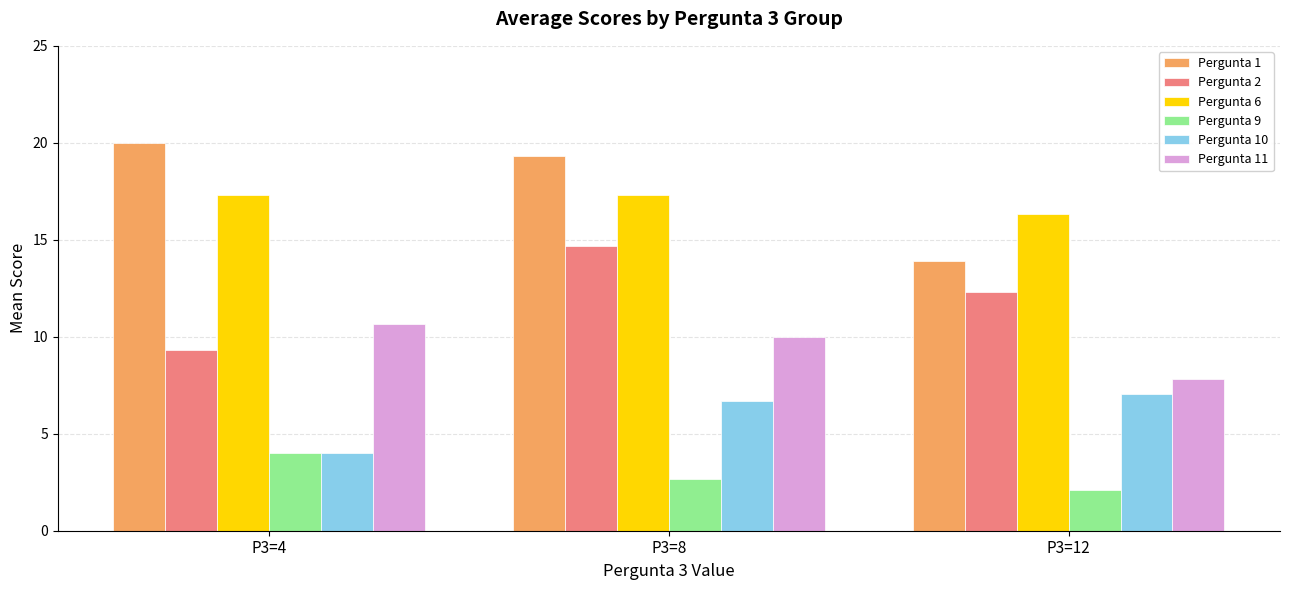

What value does the Pergunta 6 series have at P3=12?

16.3